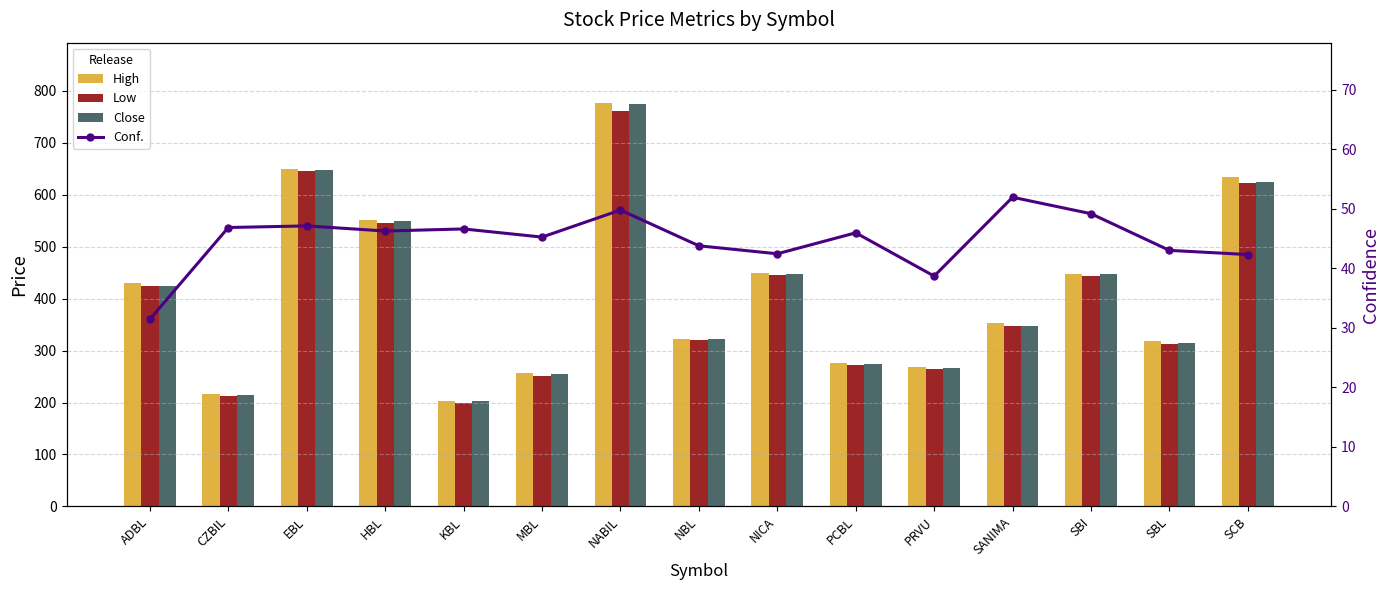

What is the sum of the Low values at CZBIL and NICA?

659.0